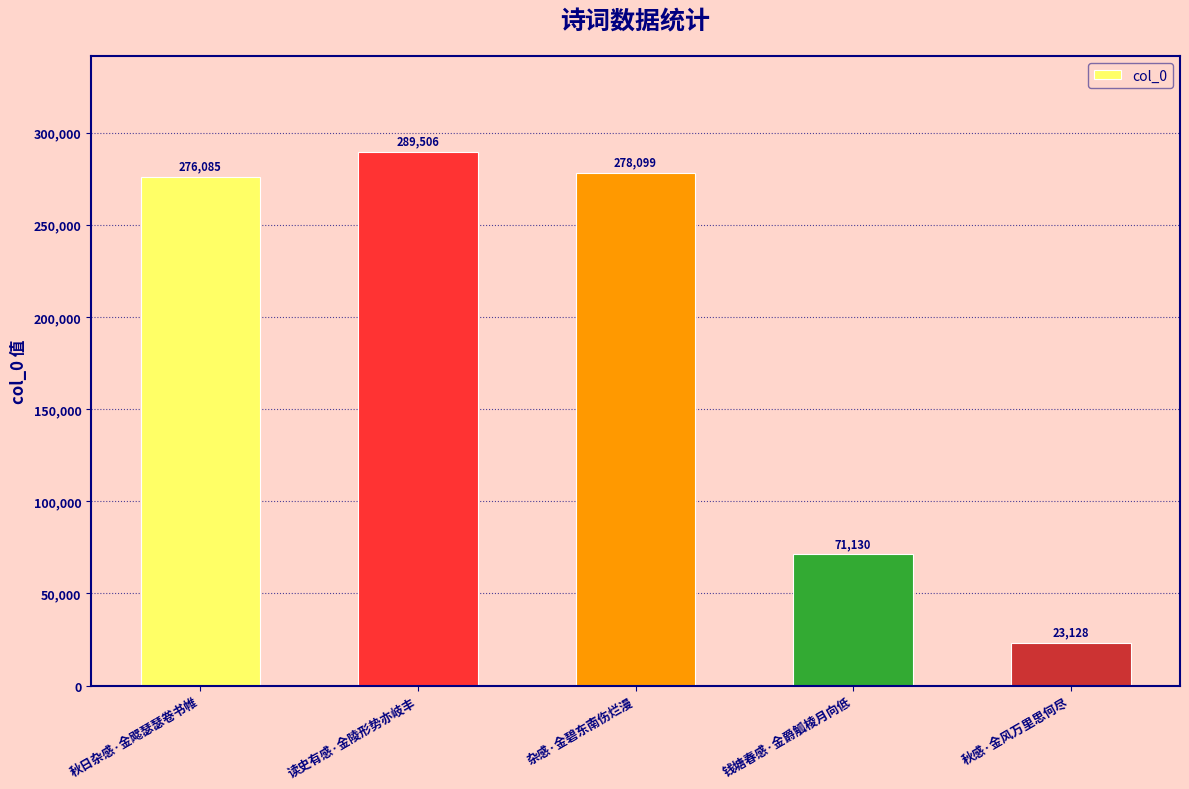

Where is the data nearest to the value 156317?

钱塘春感·金爵觚棱月向低